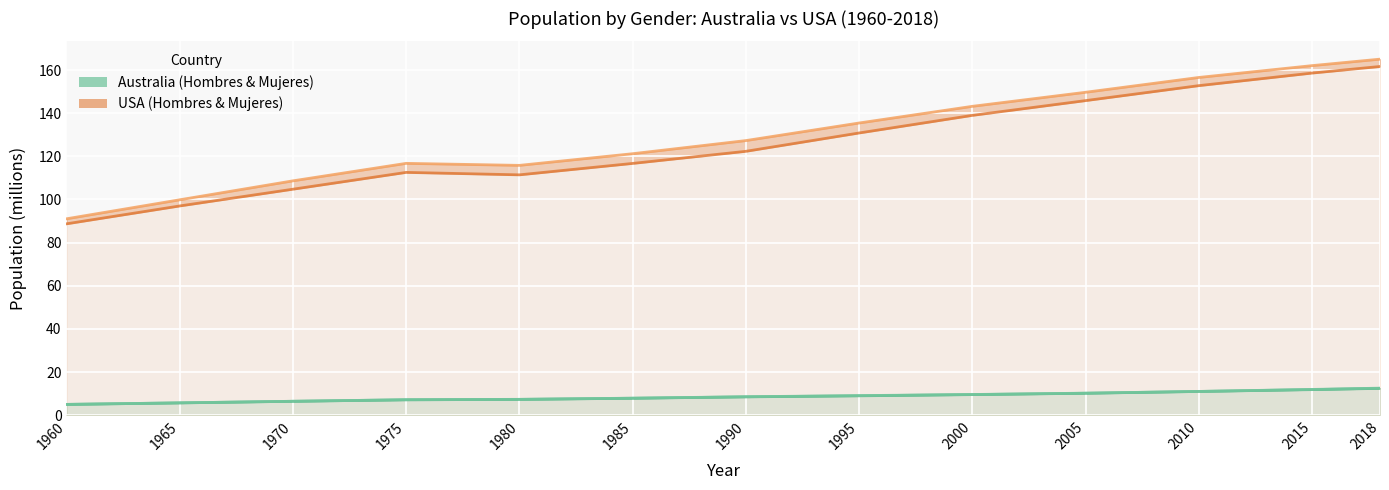

Reading left to right, list all the values displayed in this chart.

Hombres AUS: 5.0	5.7	6.5	7.2	7.3	7.9	8.5	9.0	9.6	10.2	11.0	11.9	12.4
Hombres USA: 88.7	97.0	104.8	112.6	111.4	116.7	122.3	130.8	139.0	145.8	152.8	158.6	161.6